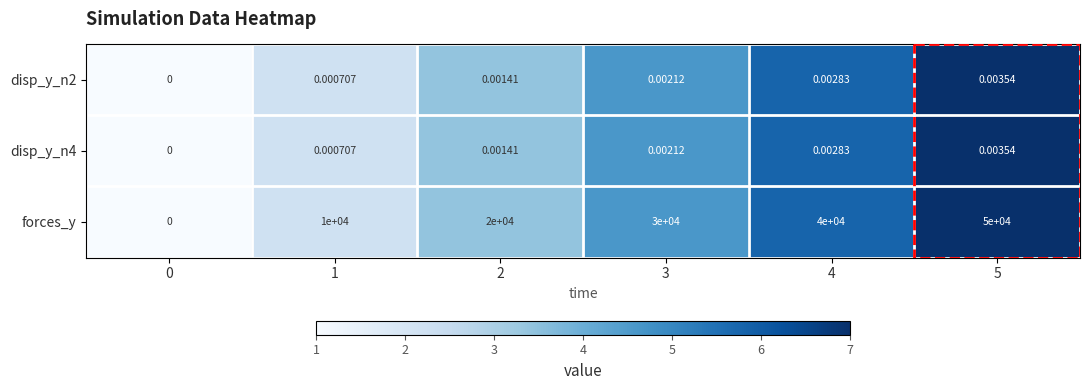

How many values in disp_y_n4 are above zero?

5